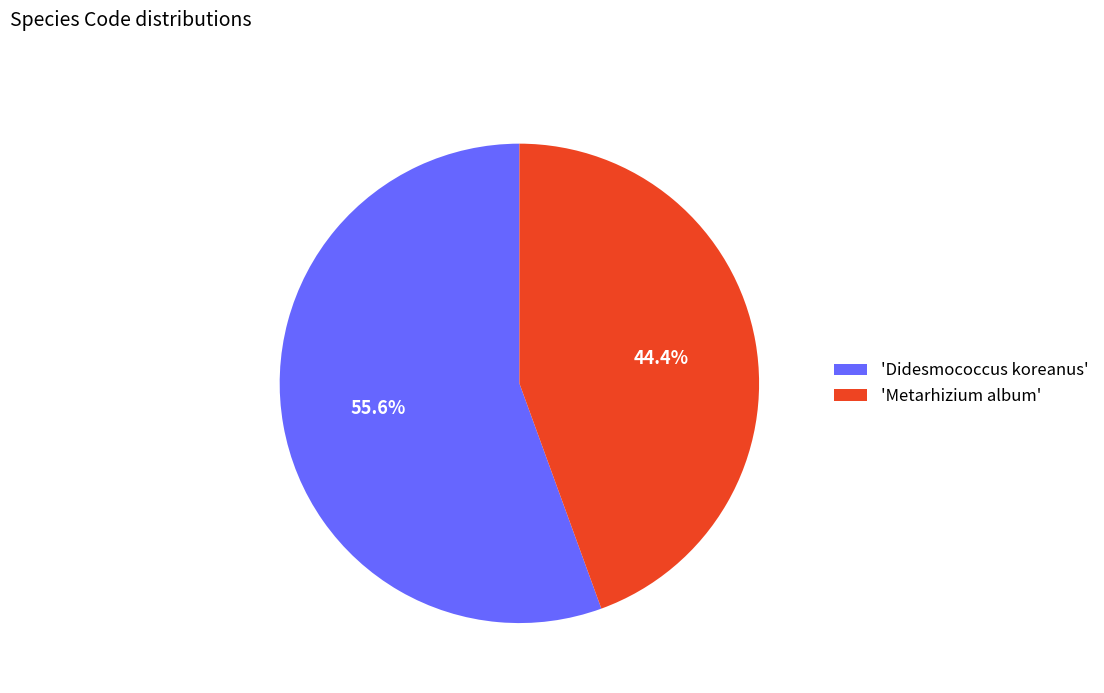

Which category has the biggest portion of the pie?

'Didesmococcus koreanus'